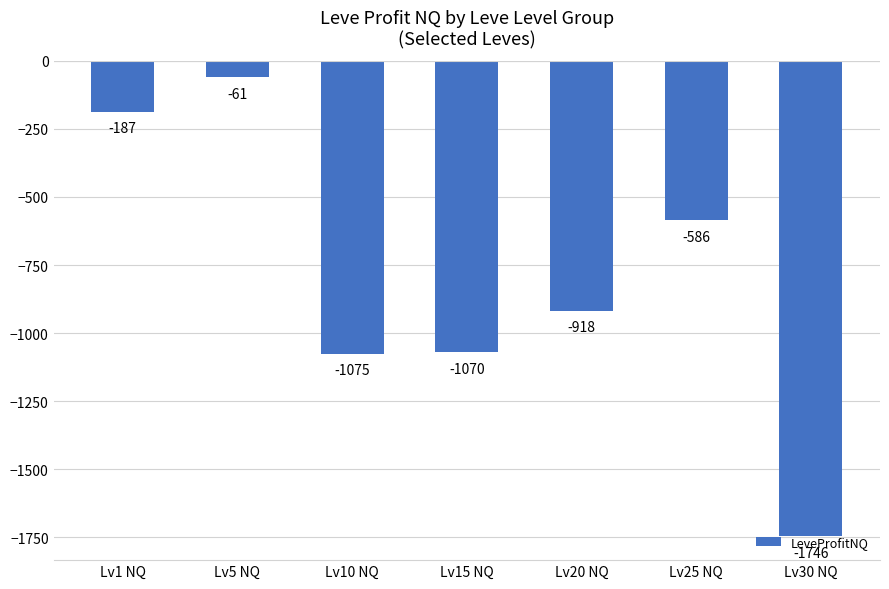

Rank the categories by value from highest to lowest.

Lv5 NQ, Lv1 NQ, Lv25 NQ, Lv20 NQ, Lv15 NQ, Lv10 NQ, Lv30 NQ